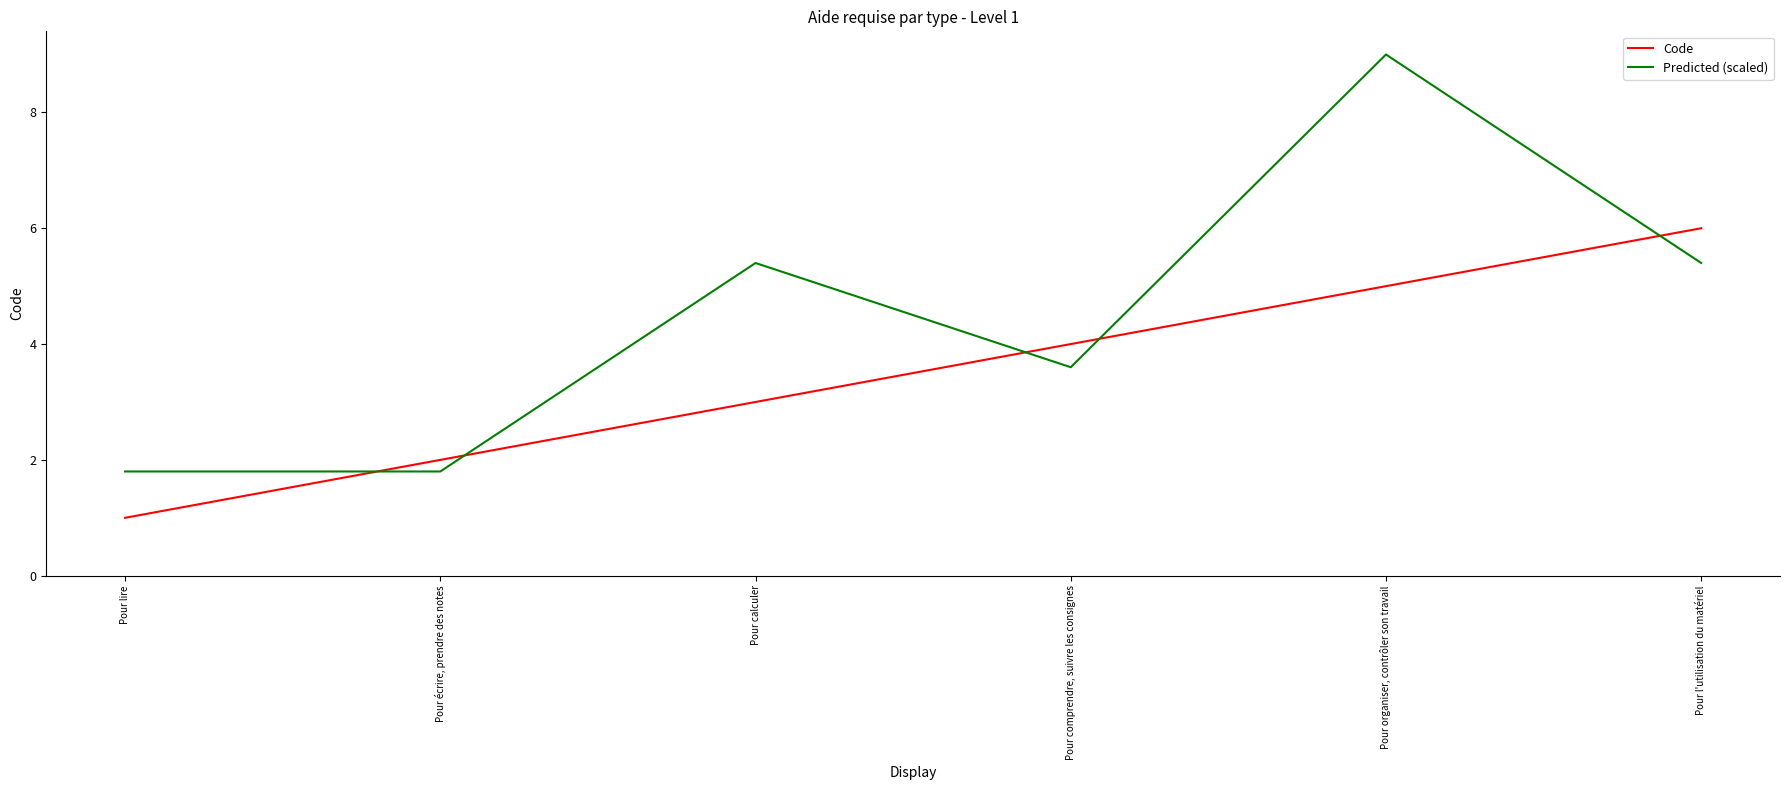

What is the total value across all series at Pour comprendre, suivre les consignes?

7.6